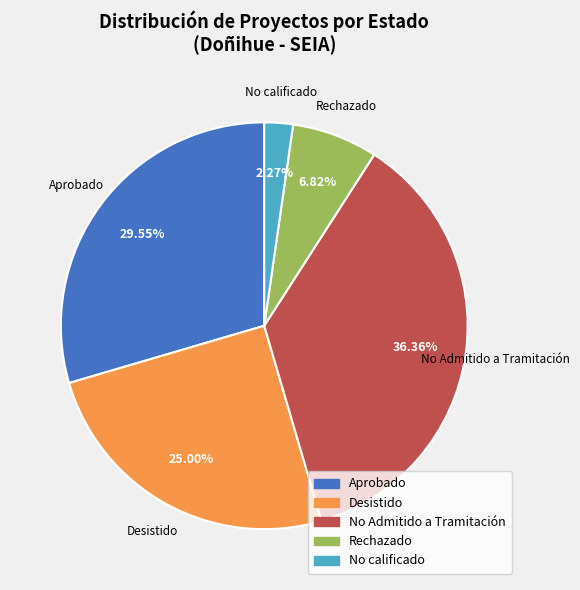

Is there a majority slice in this chart?

No